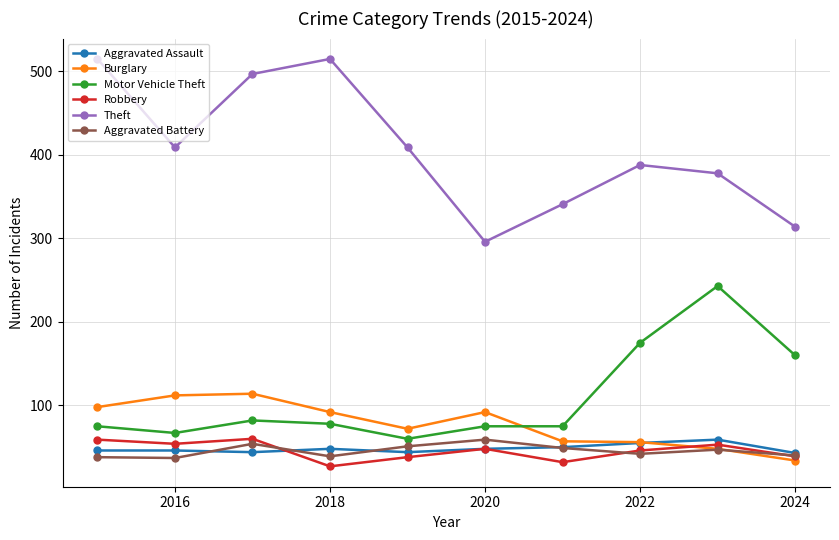

What is the minimum value shown in the chart?

27